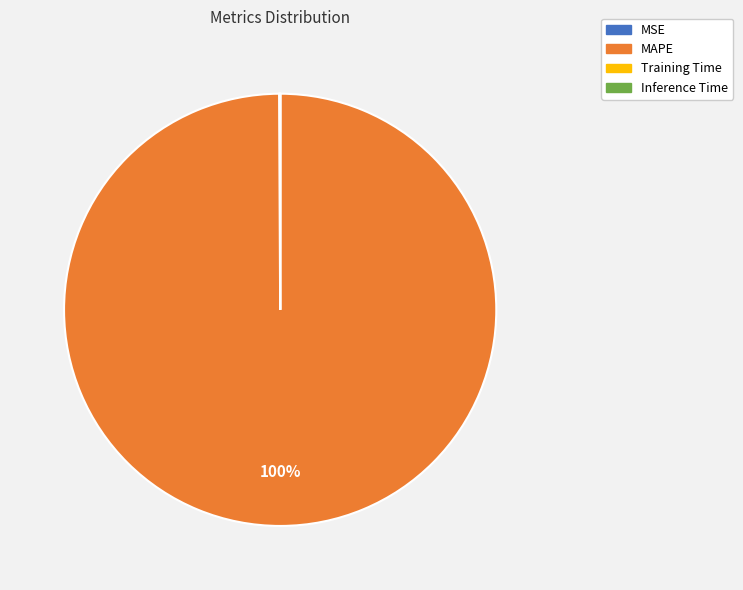

What is the largest slice in the pie chart?

MAPE